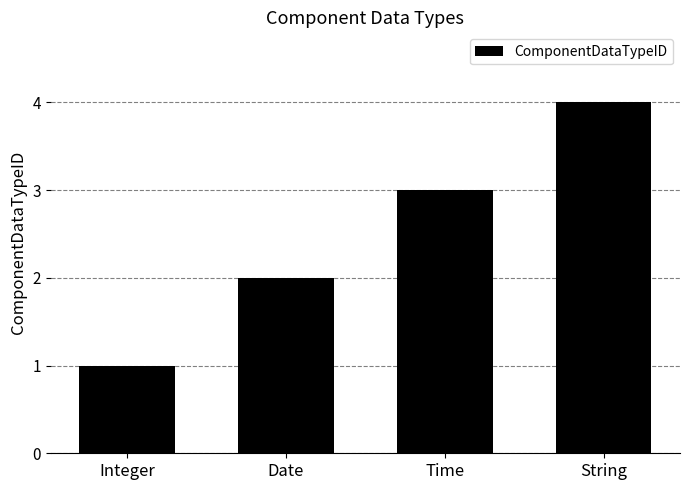

Rank the categories by value from lowest to highest.

Integer, Date, Time, String